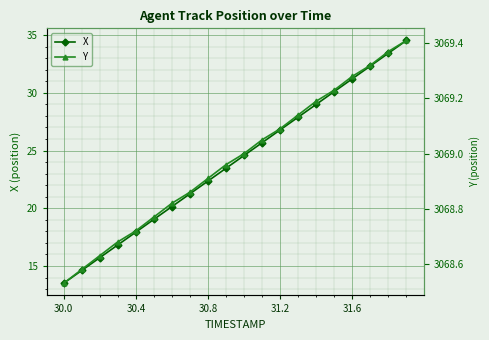

Rank the series by their average value, from highest to lowest.

Y, X